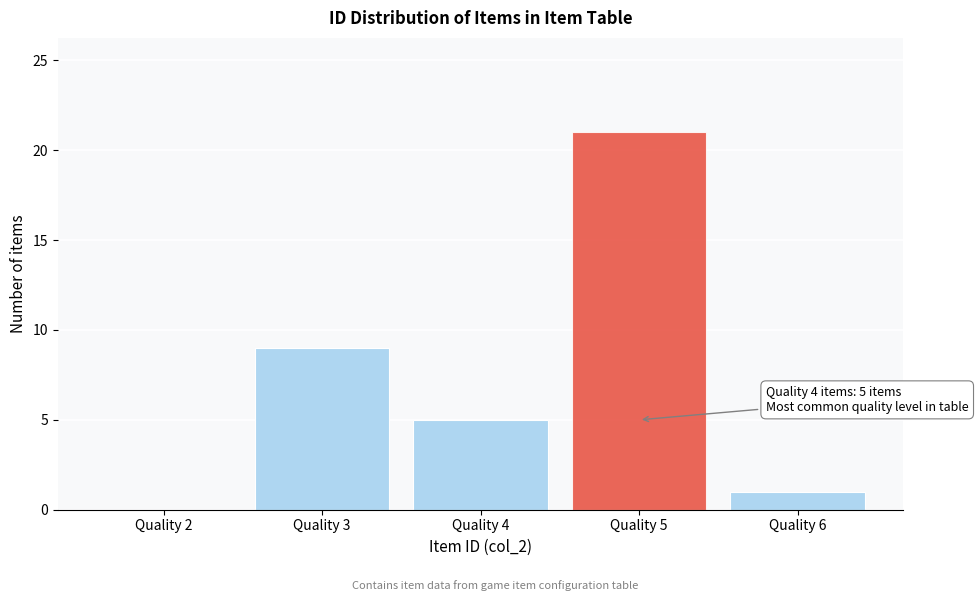

Reading left to right, list all the values displayed in this chart.

Quality 2=0	Quality 3=9	Quality 4=5	Quality 5=21	Quality 6=1